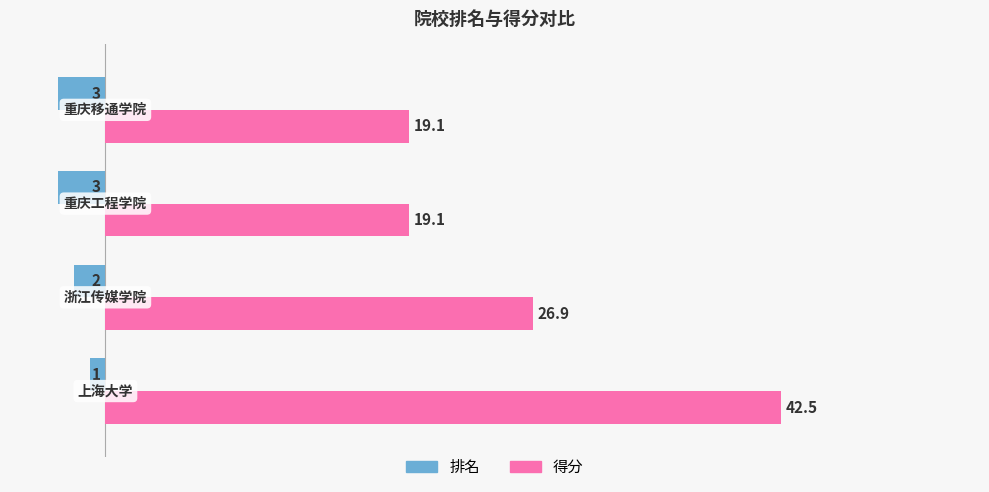

What is the minimum value shown in the chart?

-3.0